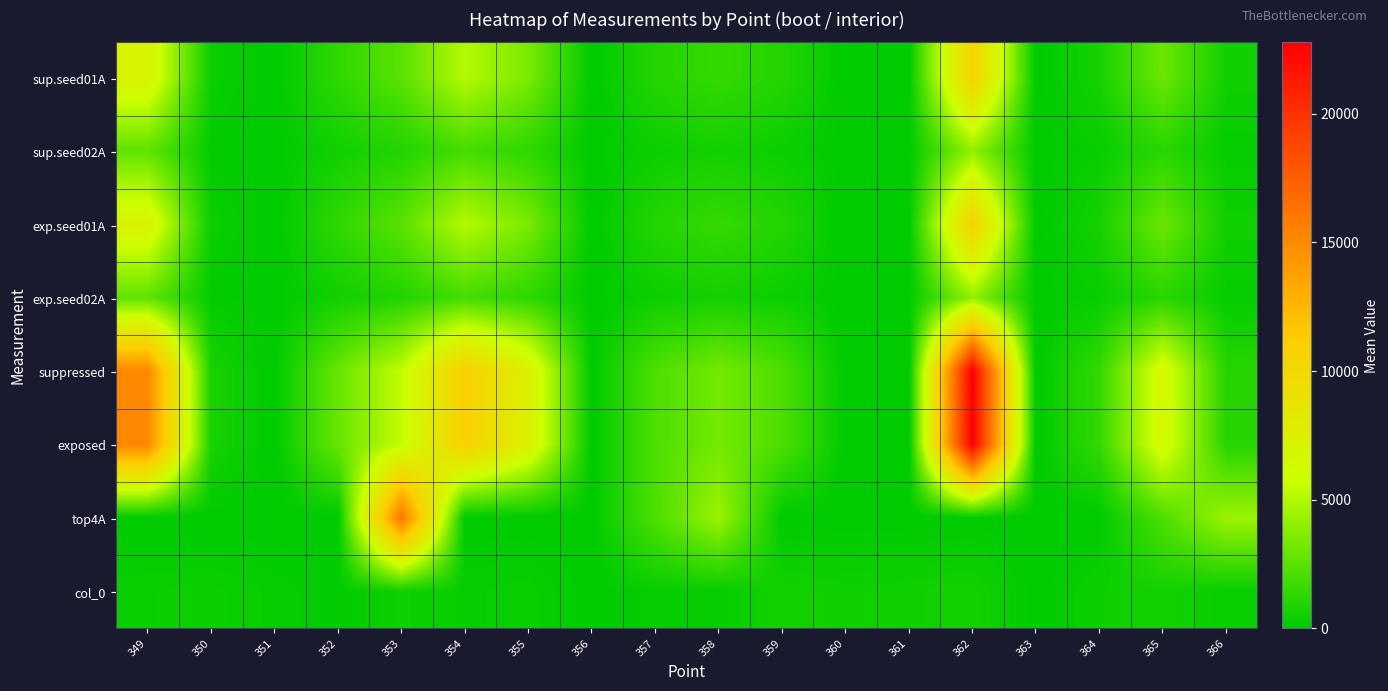

Which series has the largest total across all categories?

suppressed